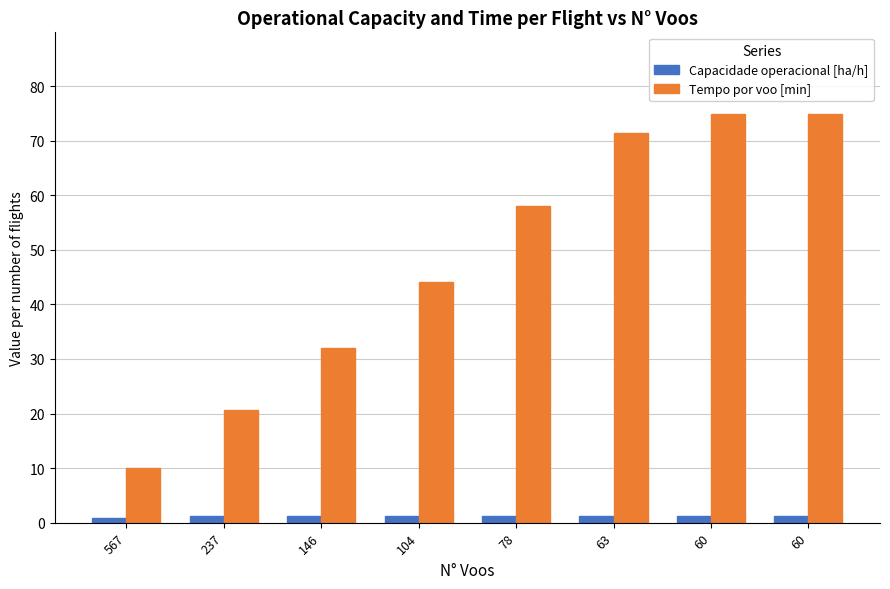

How many data points does each series have?

8